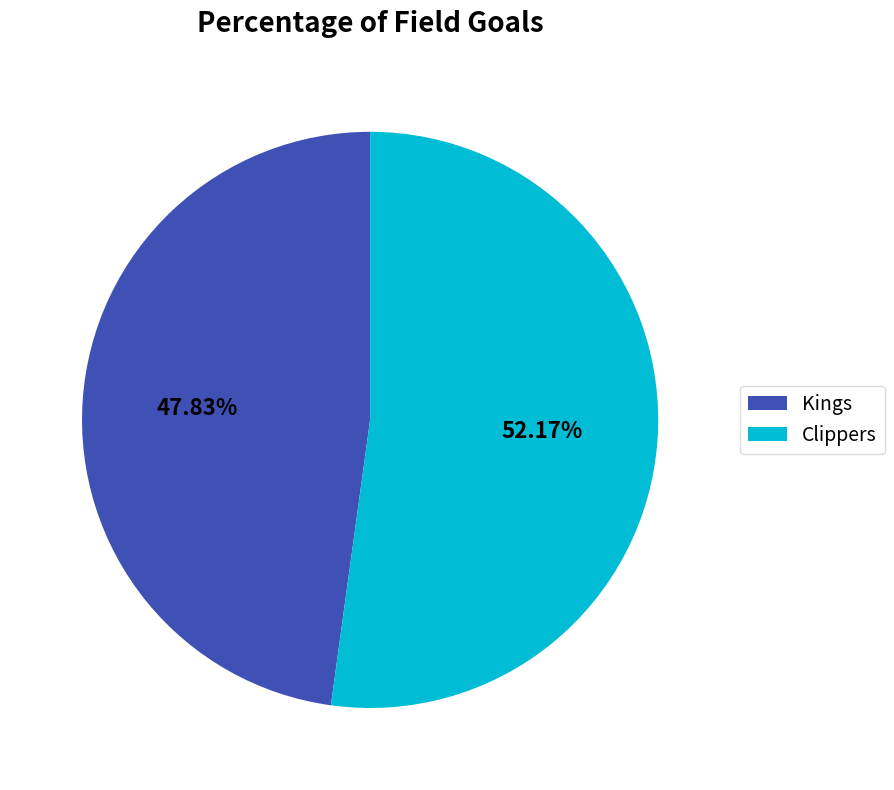

Which has a higher value, Clippers or Kings?

Clippers